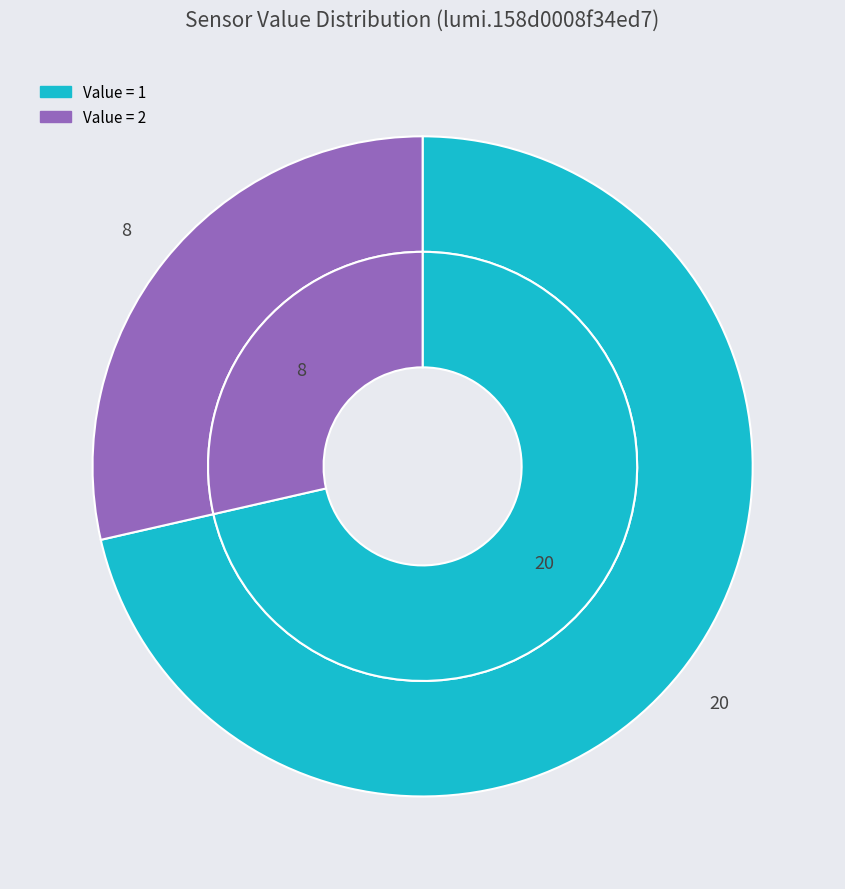

Count the number of slices in the pie.

2